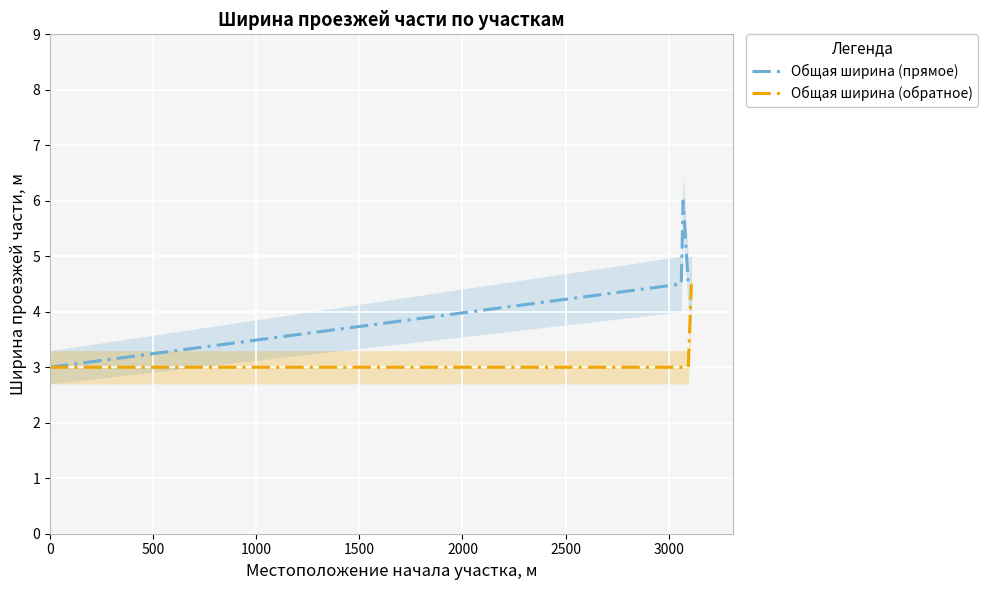

How many lines are shown in the chart?

2